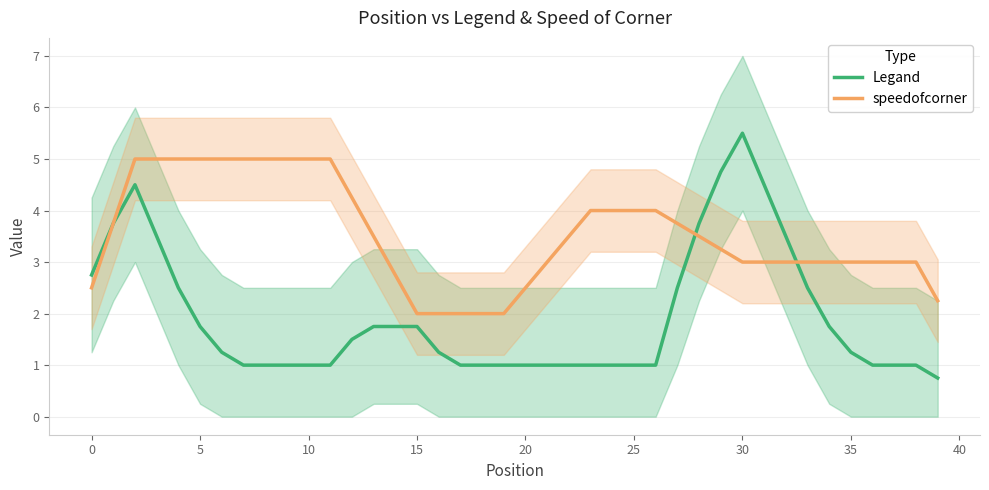

At how many categories does at least one series exceed 3?

24